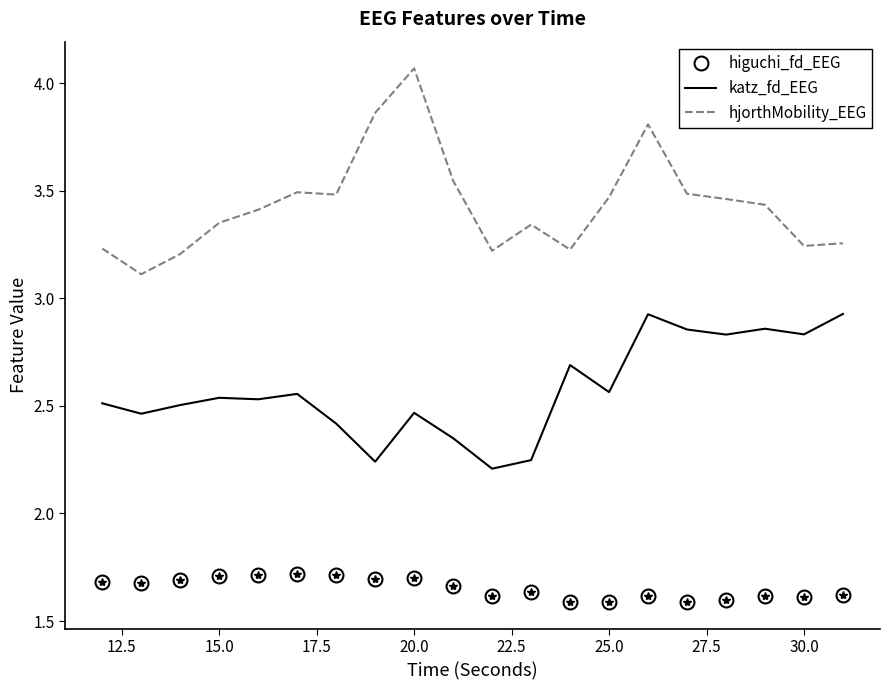

Which series has the widest spread of values?

hjorthMobility_EEG